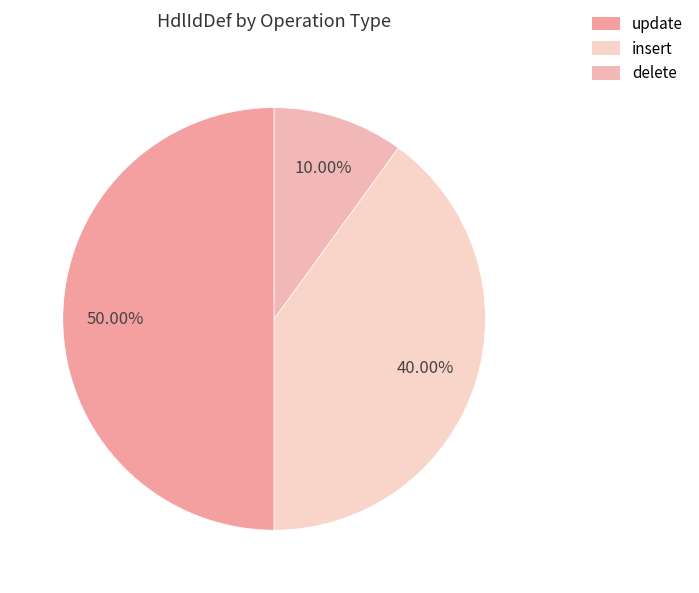

Which slice is the smallest?

delete